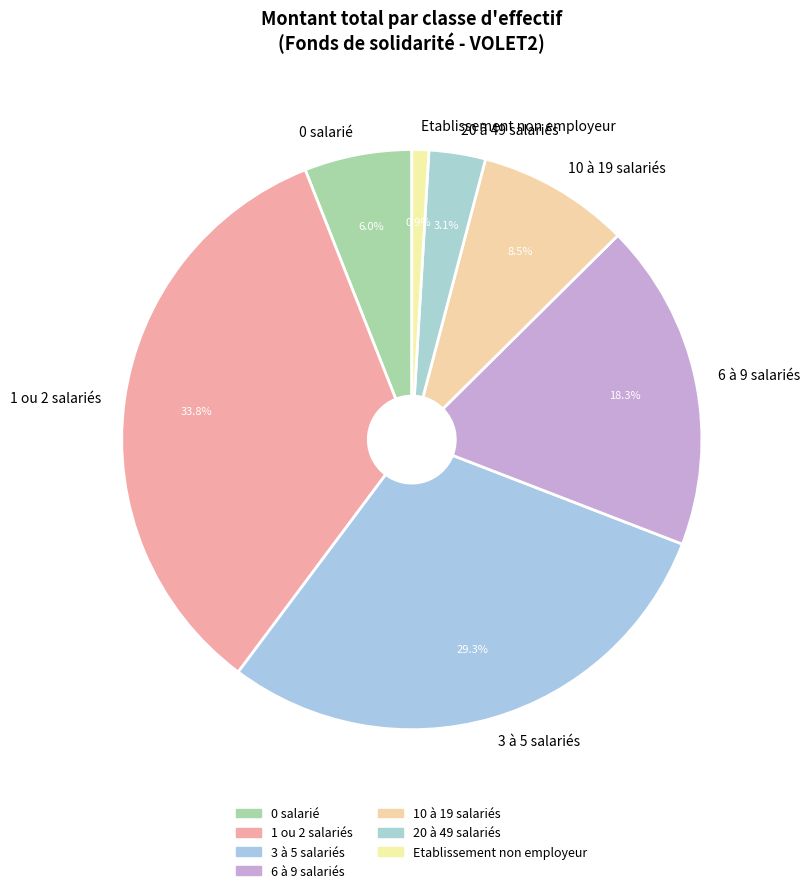

What is the smallest slice in the pie chart?

Etablissement non employeur